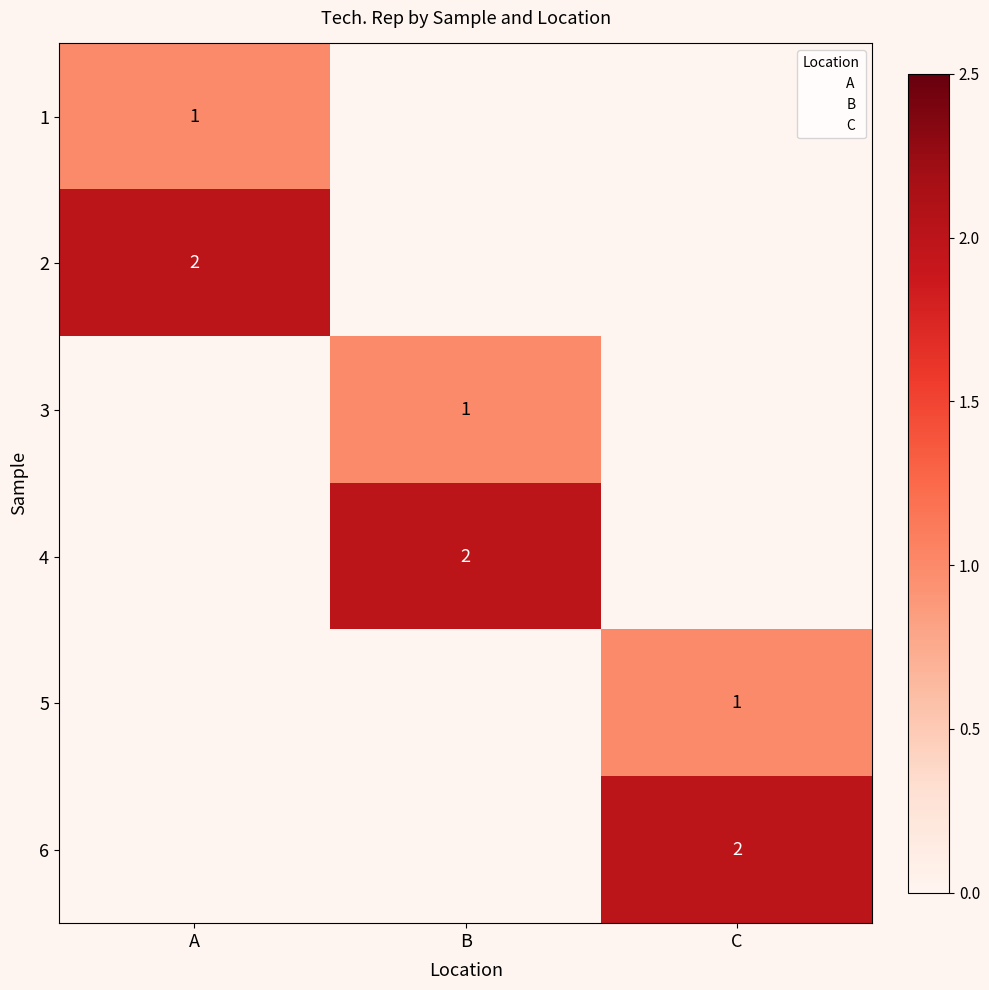

Which label corresponds to the largest value in the chart?

A